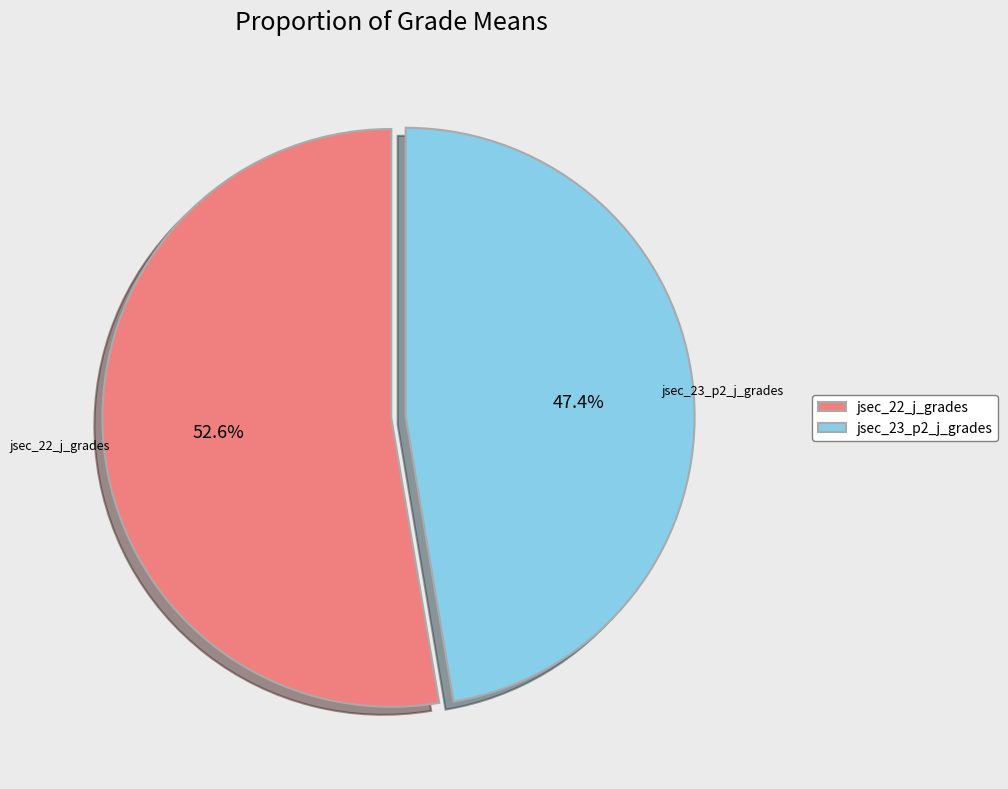

Is jsec_22_j_grades the majority of the pie?

Yes